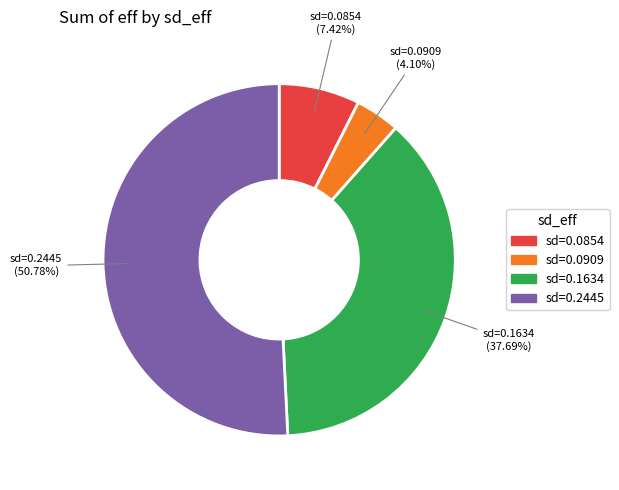

Which has a higher value, sd=0.2445 or sd=0.0909?

sd=0.2445